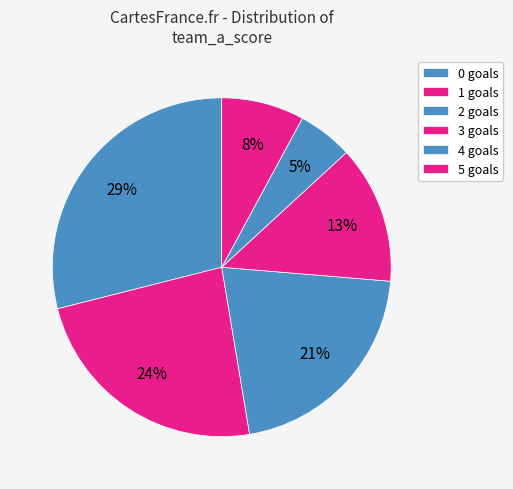

To the nearest percent, what is the average slice percentage?

17%